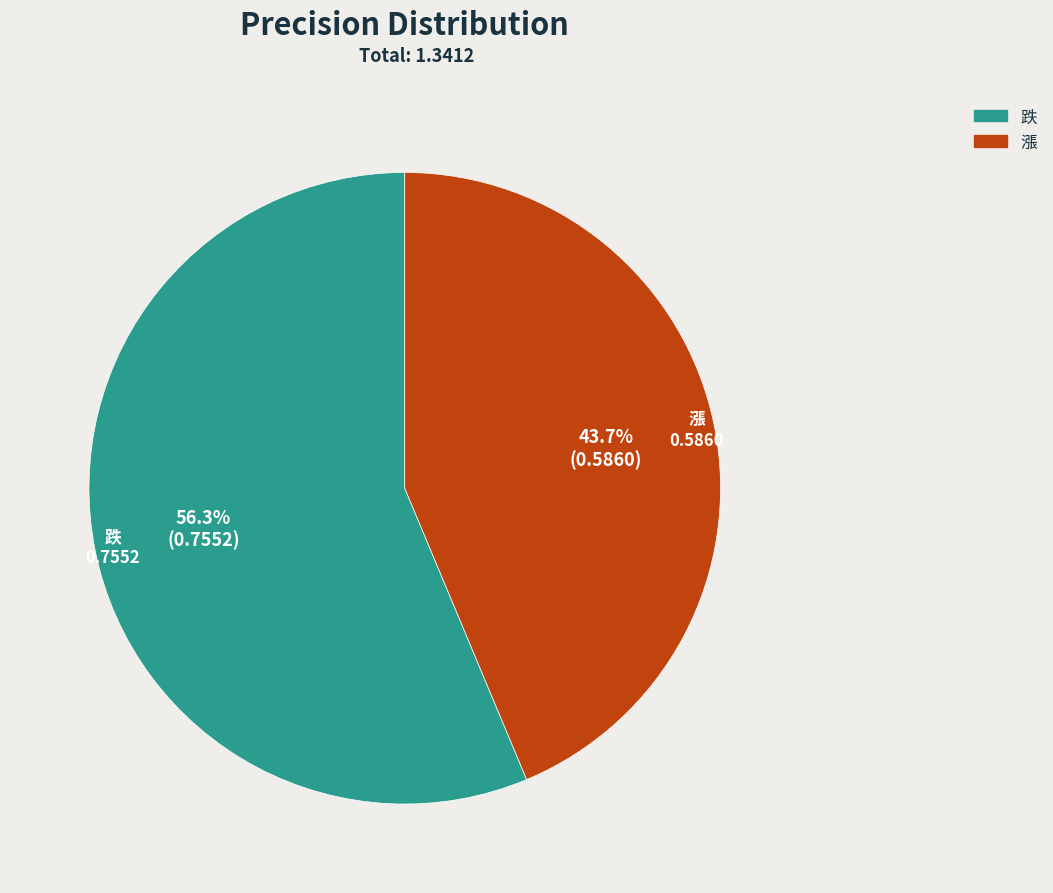

Which has a higher value, 跌 or 漲?

跌